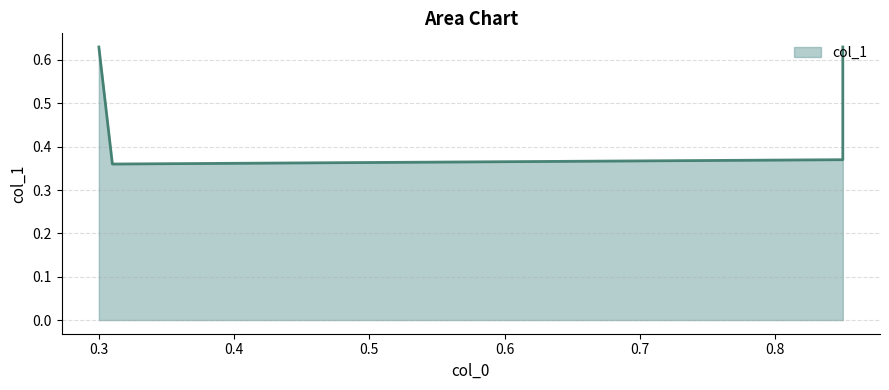

List the labels in order of value, smallest first.

0.31, 0.85, 0.3, 0.85